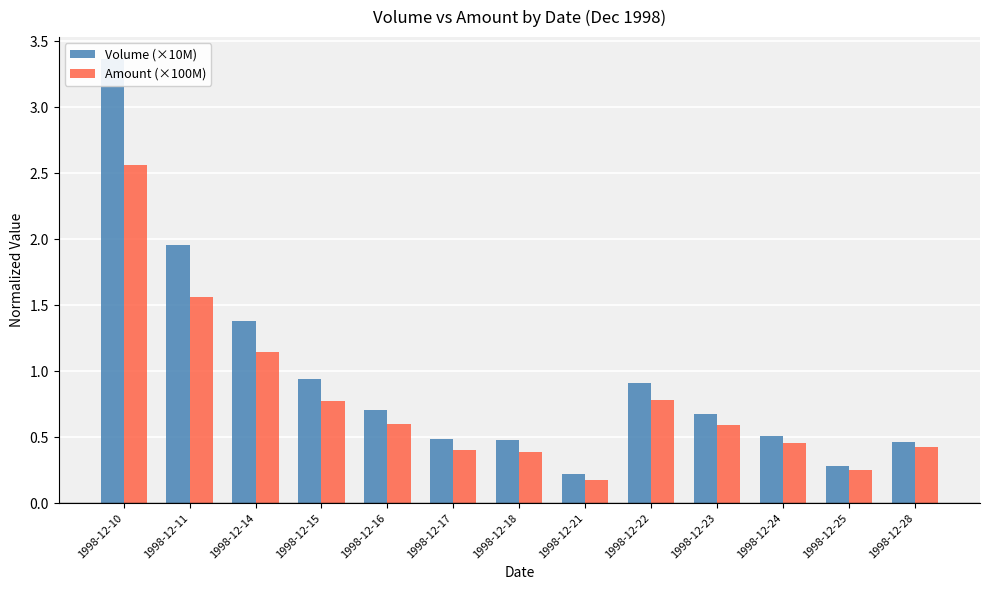

What is the sum of the Amount (×100M) values at 1998-12-21 and 1998-12-24?

0.6